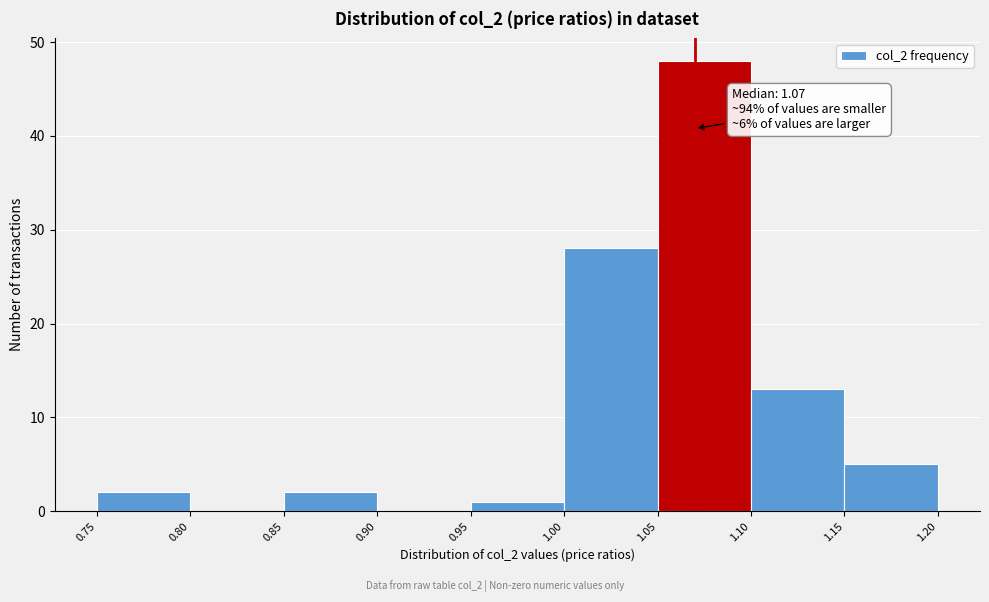

Which range on the x-axis has the tallest bar?

1.05 to 1.10